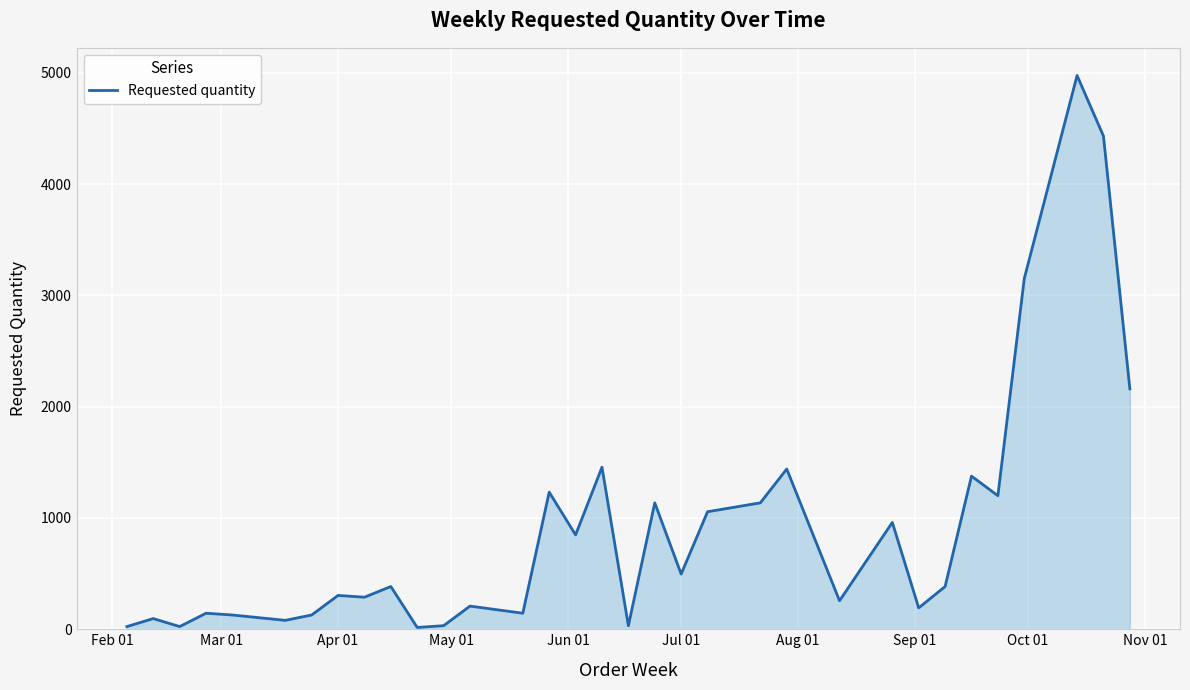

True or false: there are more than 2 points higher than both neighbors.

True